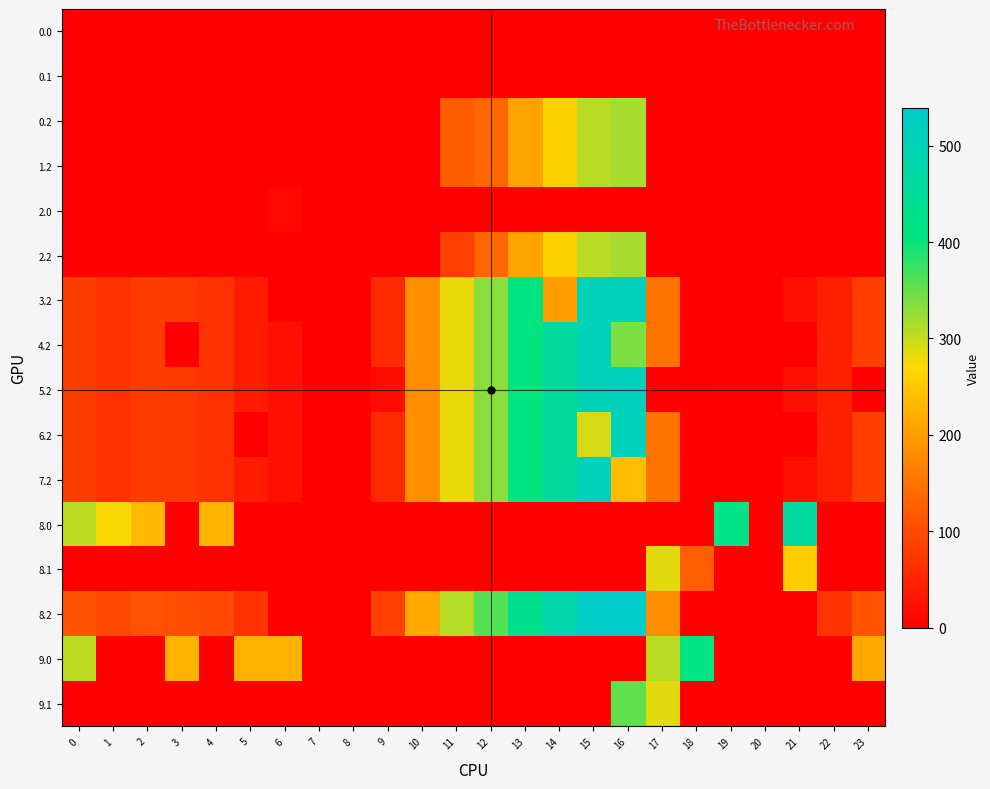

Which series changed the most between 1 and 8?

8.0